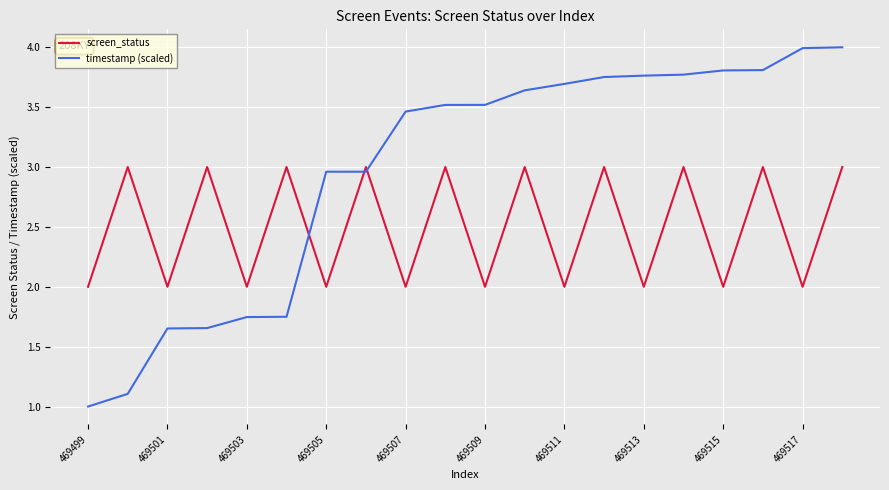

Which series has the largest total across all categories?

timestamp (scaled)